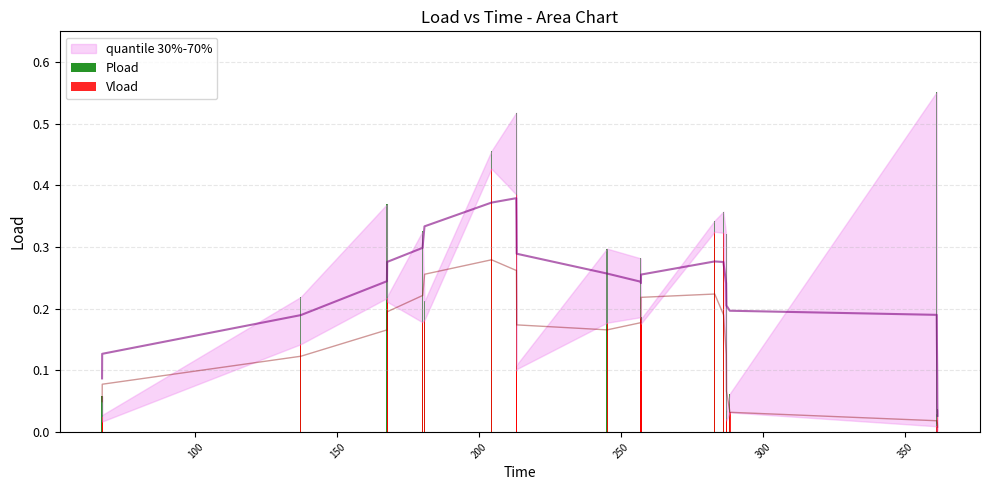

What is the difference between the maximum and minimum values in the Pload series?

0.5